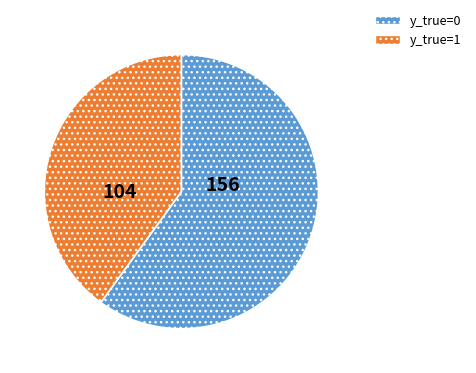

Is it true that y_true=1 is 40% of the pie?

True